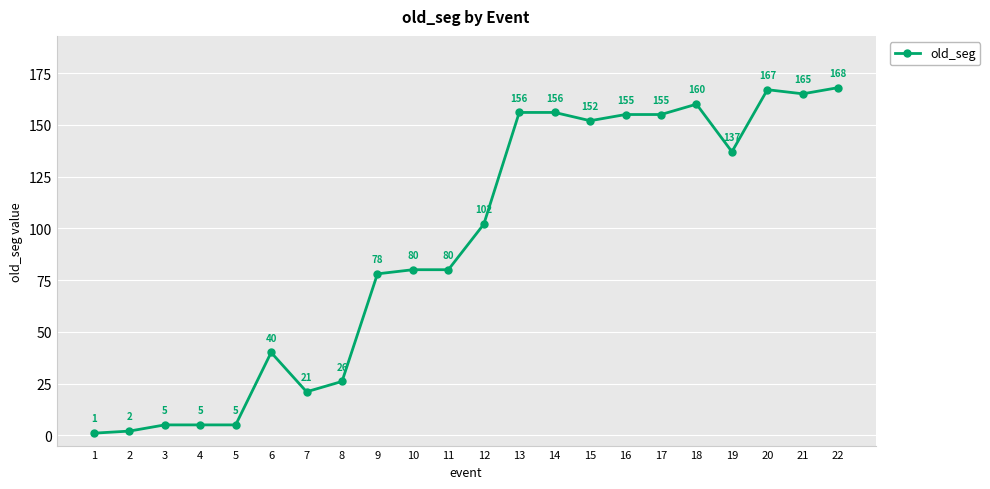

True or false: there are more than 1 points higher than both neighbors.

True